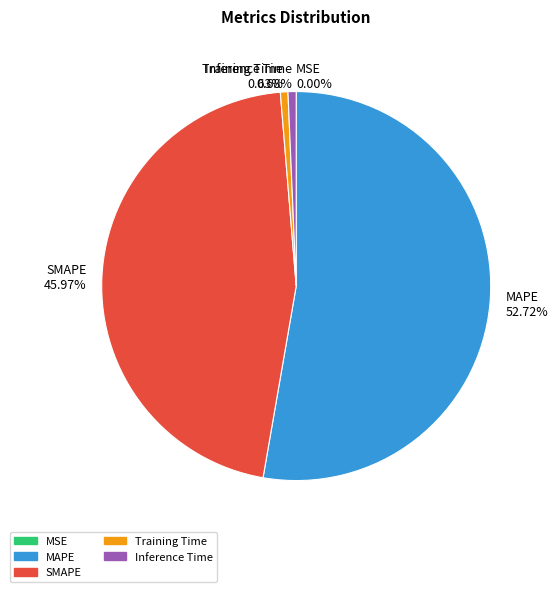

To the nearest percent, what portion does Inference Time represent?

1%